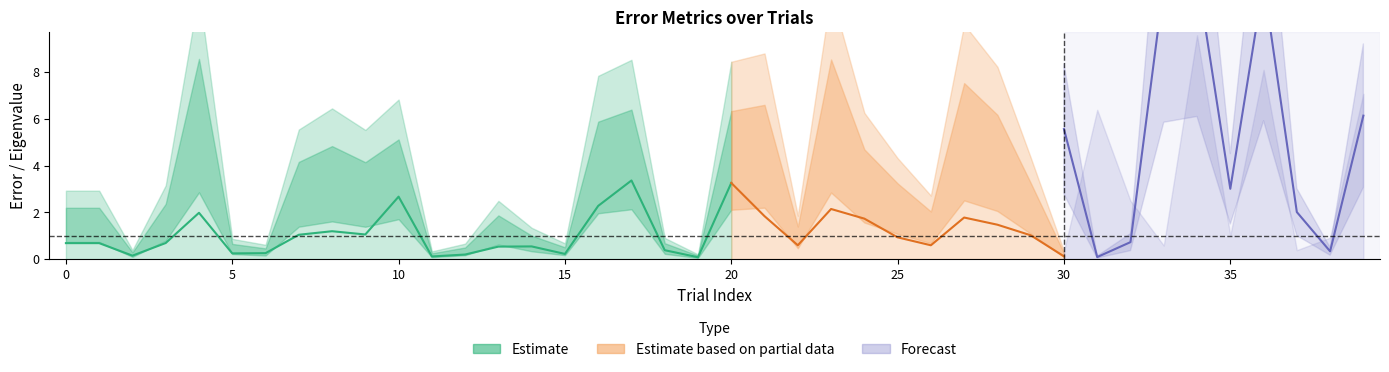

Does the chart have visible grid lines?

No